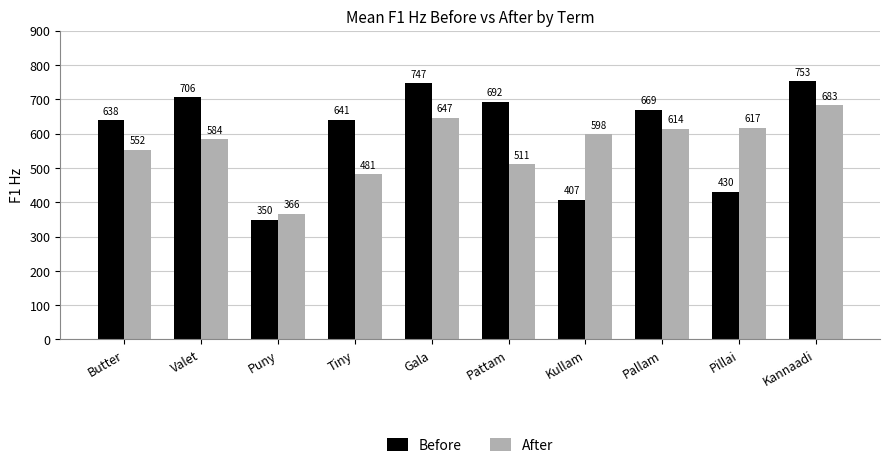

Where is Before nearest to the value 551?

Butter